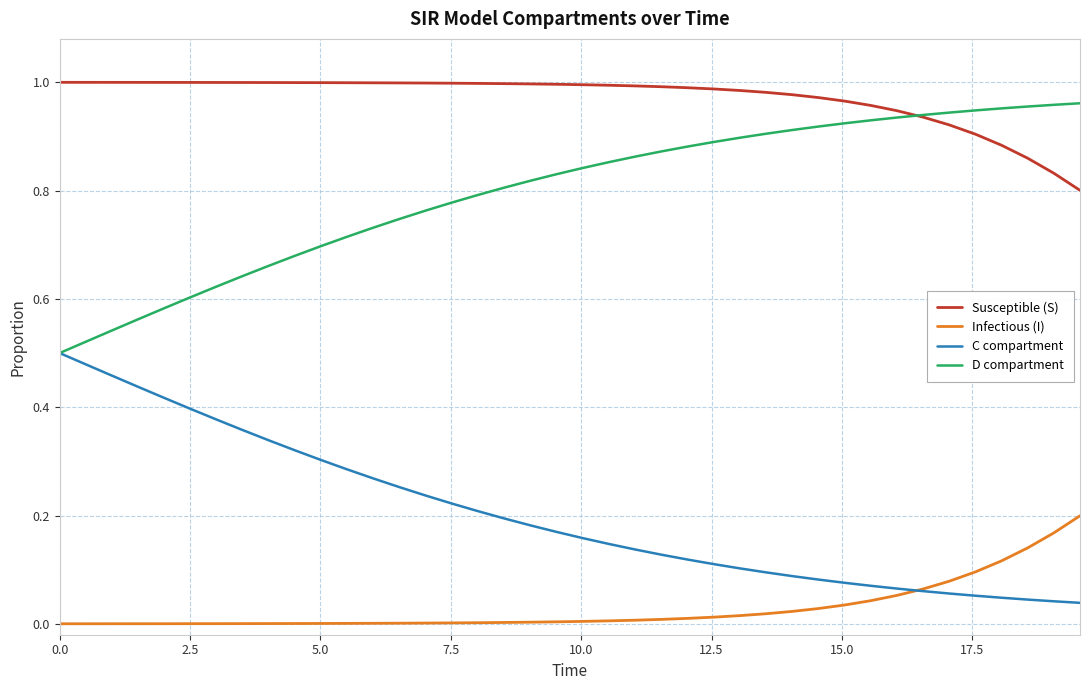

Rank the series by their average value, from highest to lowest.

Susceptible (S), D compartment, C compartment, Infectious (I)